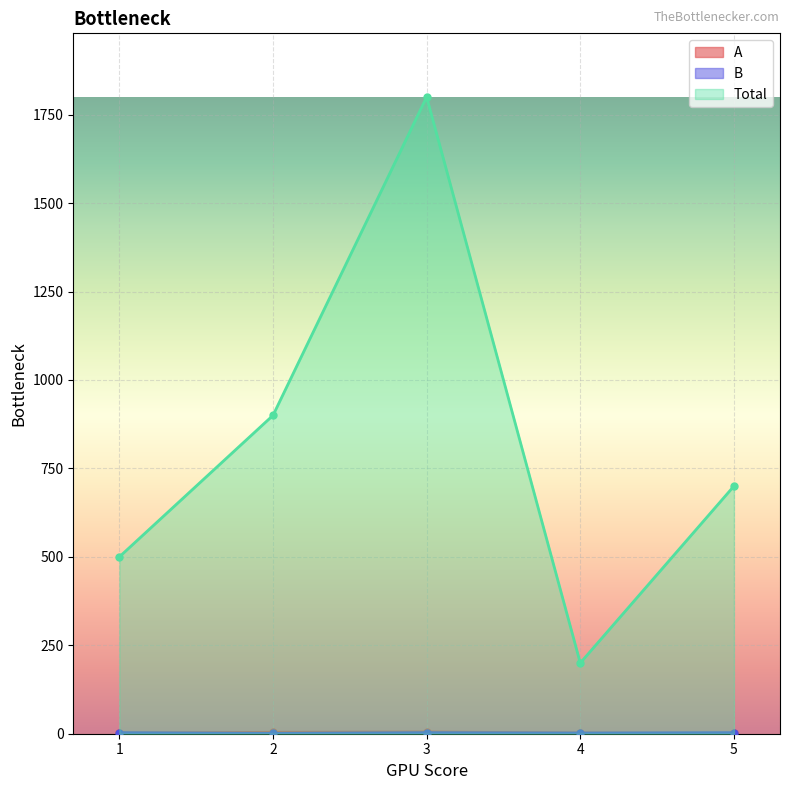

Which label corresponds to the largest value in the chart?

3